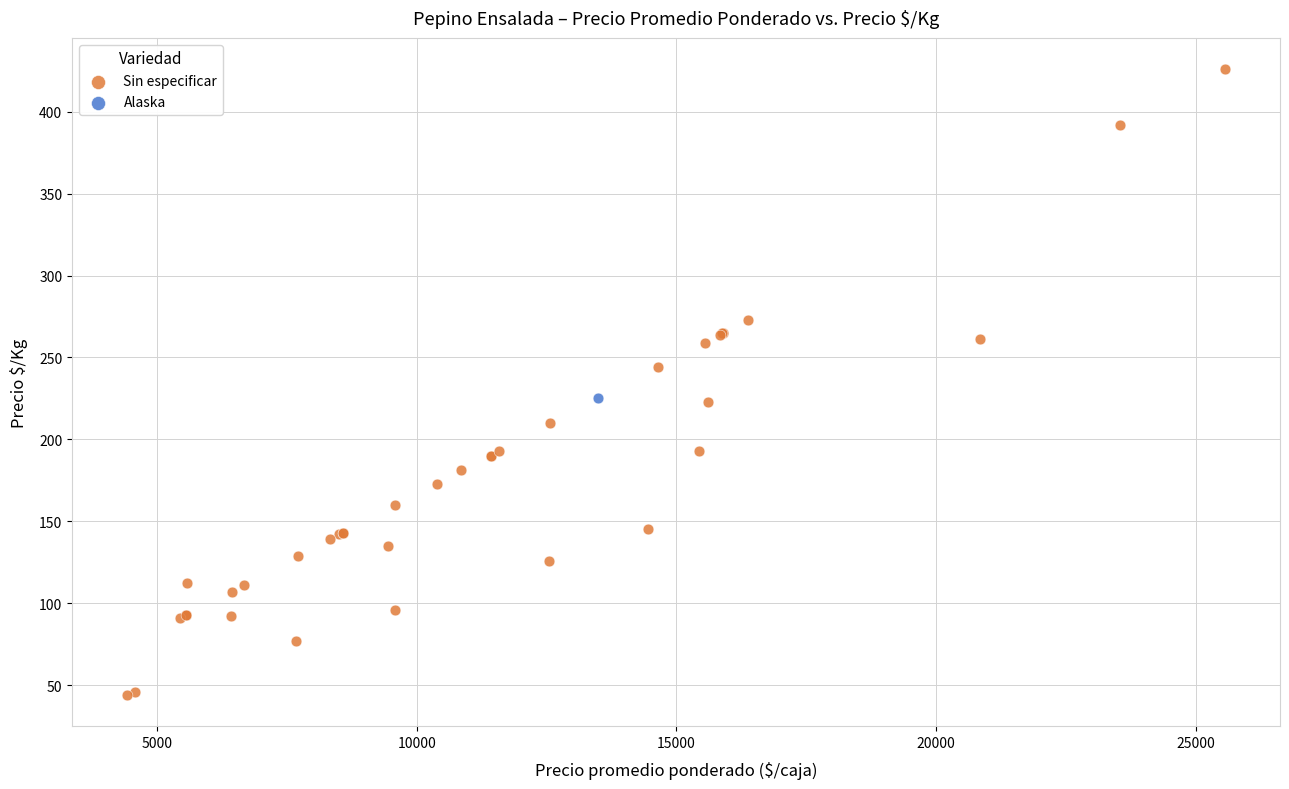

What are all the series names shown in the legend?

Sin especificar, Alaska